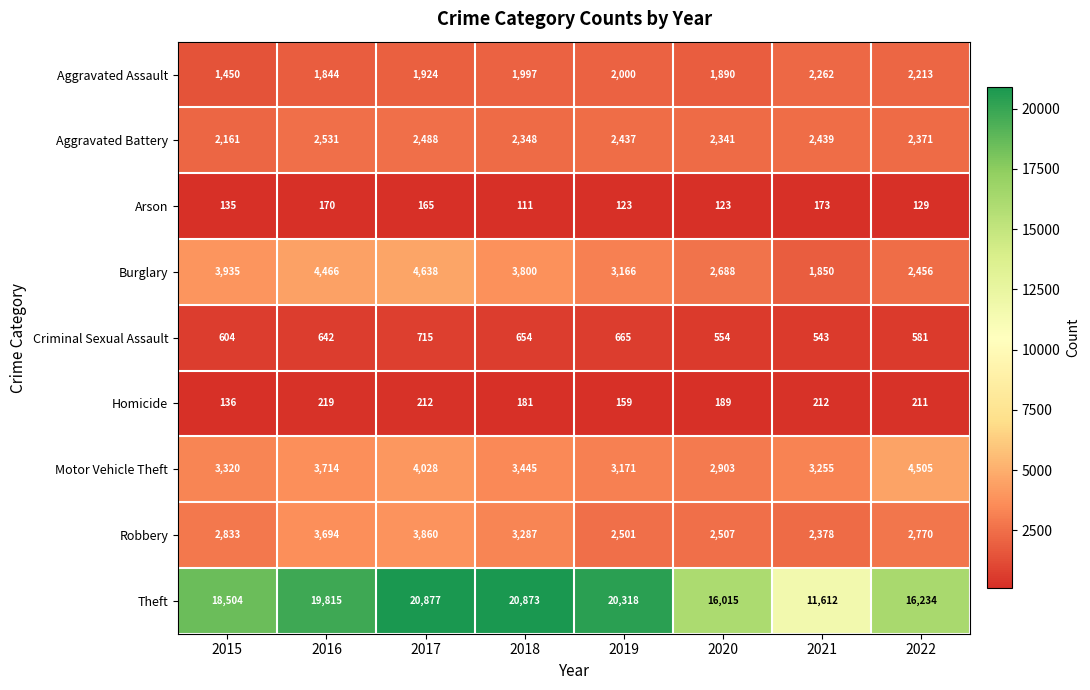

Which series has the largest total across all categories?

Theft